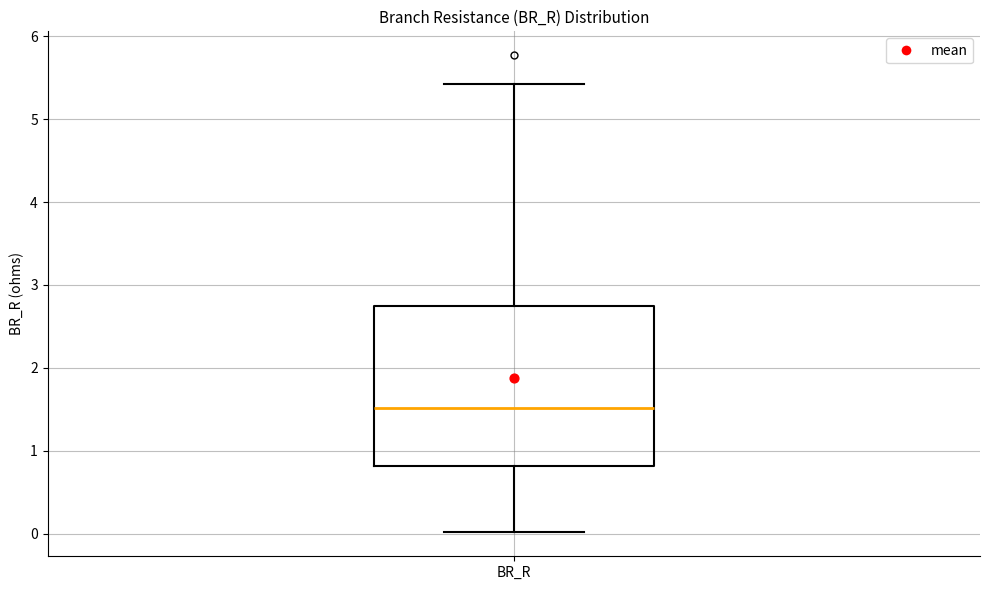

Where is the lower edge of the box for BR_R on the y-axis? The values are not printed on the chart, so give them approximately, as read against the axis.

0.8